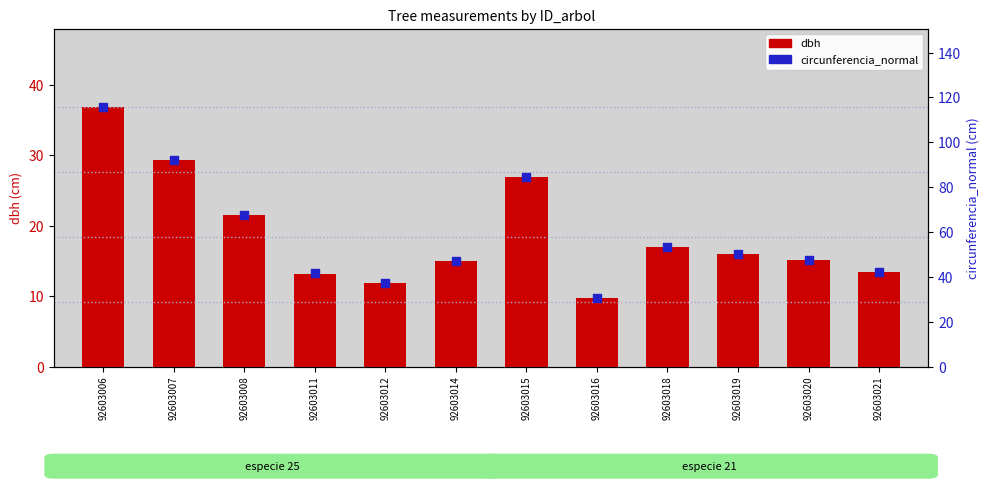

Which series has the widest spread of Y values?

circunferencia_normal